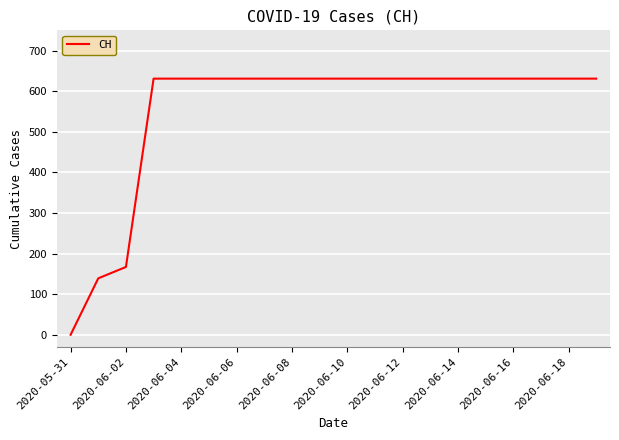

What is the difference between the maximum and minimum values?

631